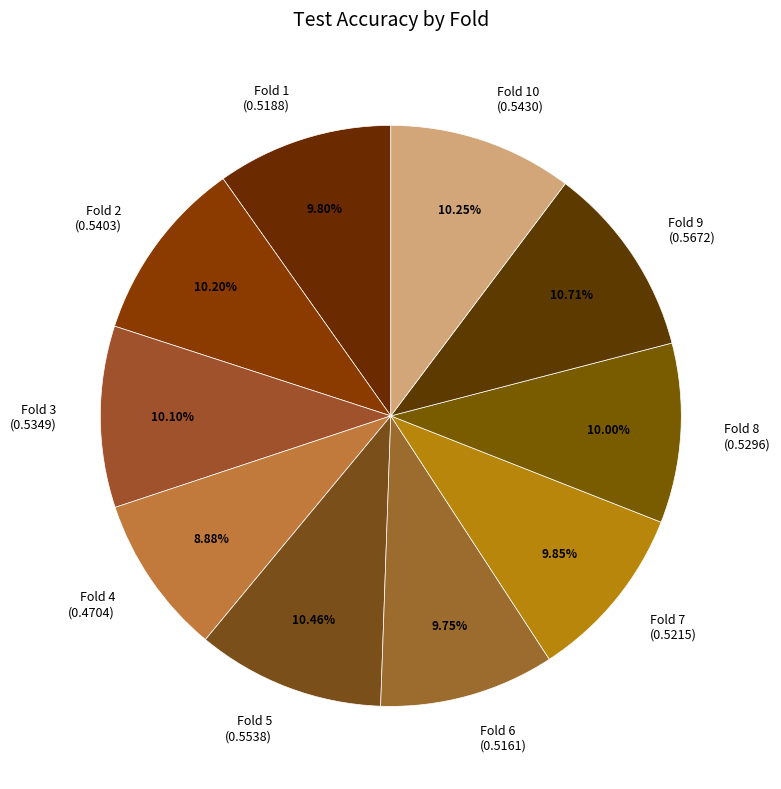

Which has a higher value, Fold 6 (0.5161) or Fold 5 (0.5538)?

Fold 5 (0.5538)